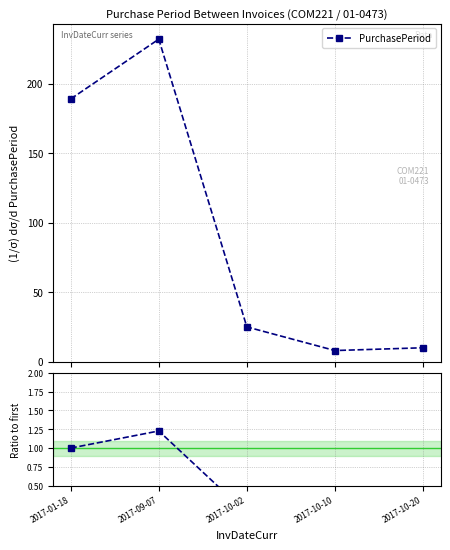

What is the approximate value of Ratio to first at 2017-10-20?

0.1